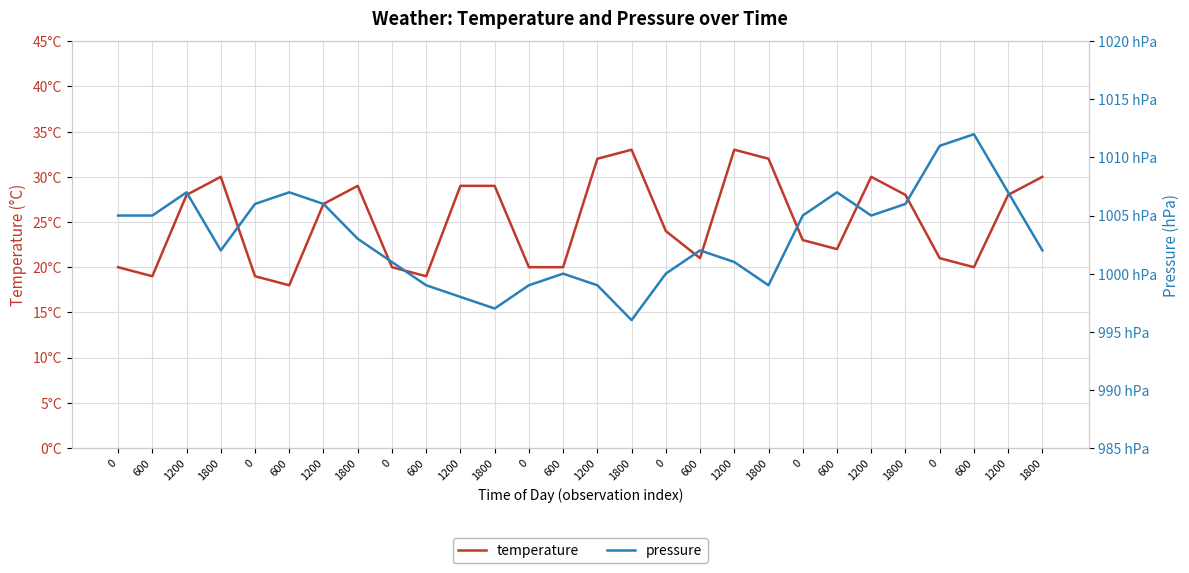

What is the highest value of the temperature series?

33